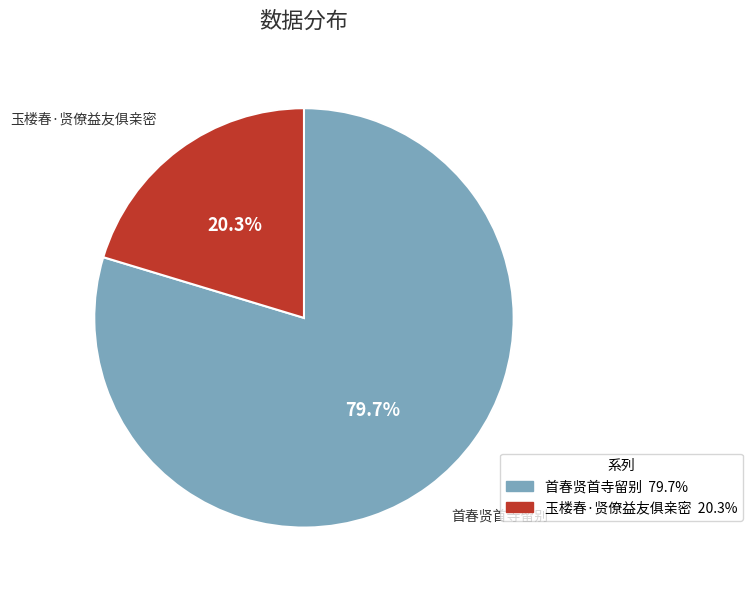

To the nearest percent, what portion does 玉楼春·贤僚益友俱亲密 represent?

20%